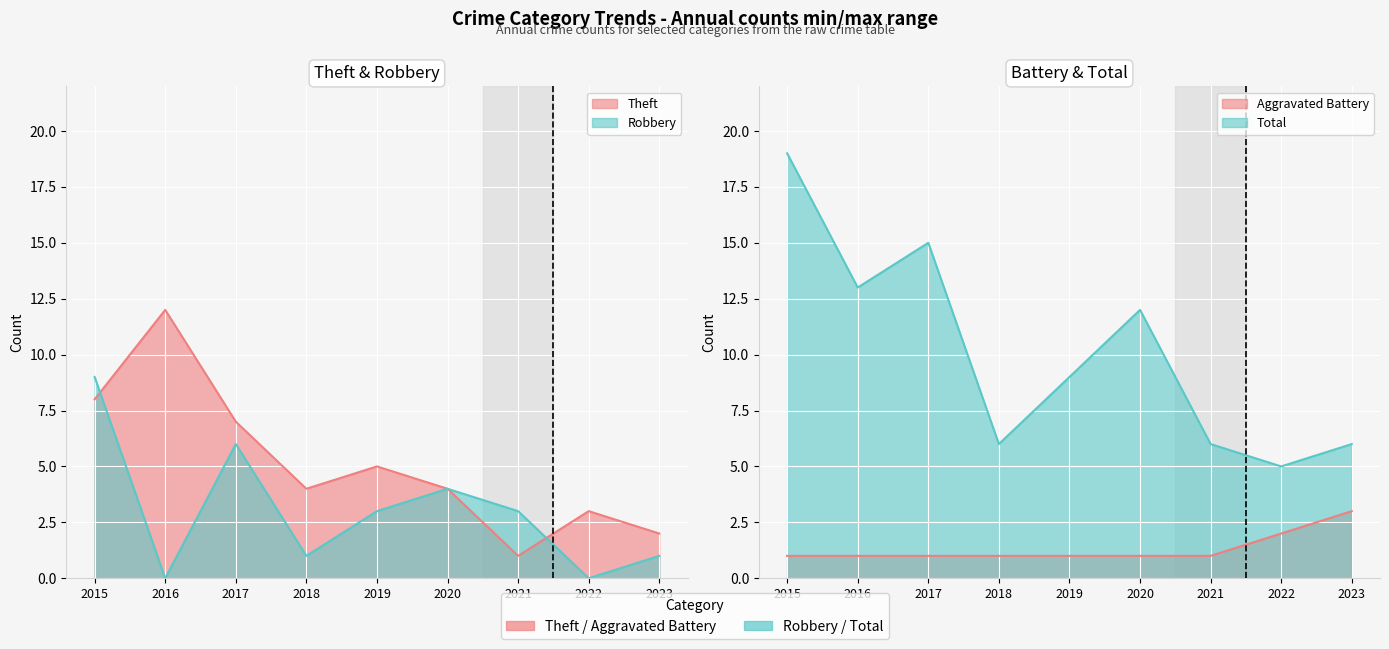

The value of Theft at 2020 is 2. True or false?

False